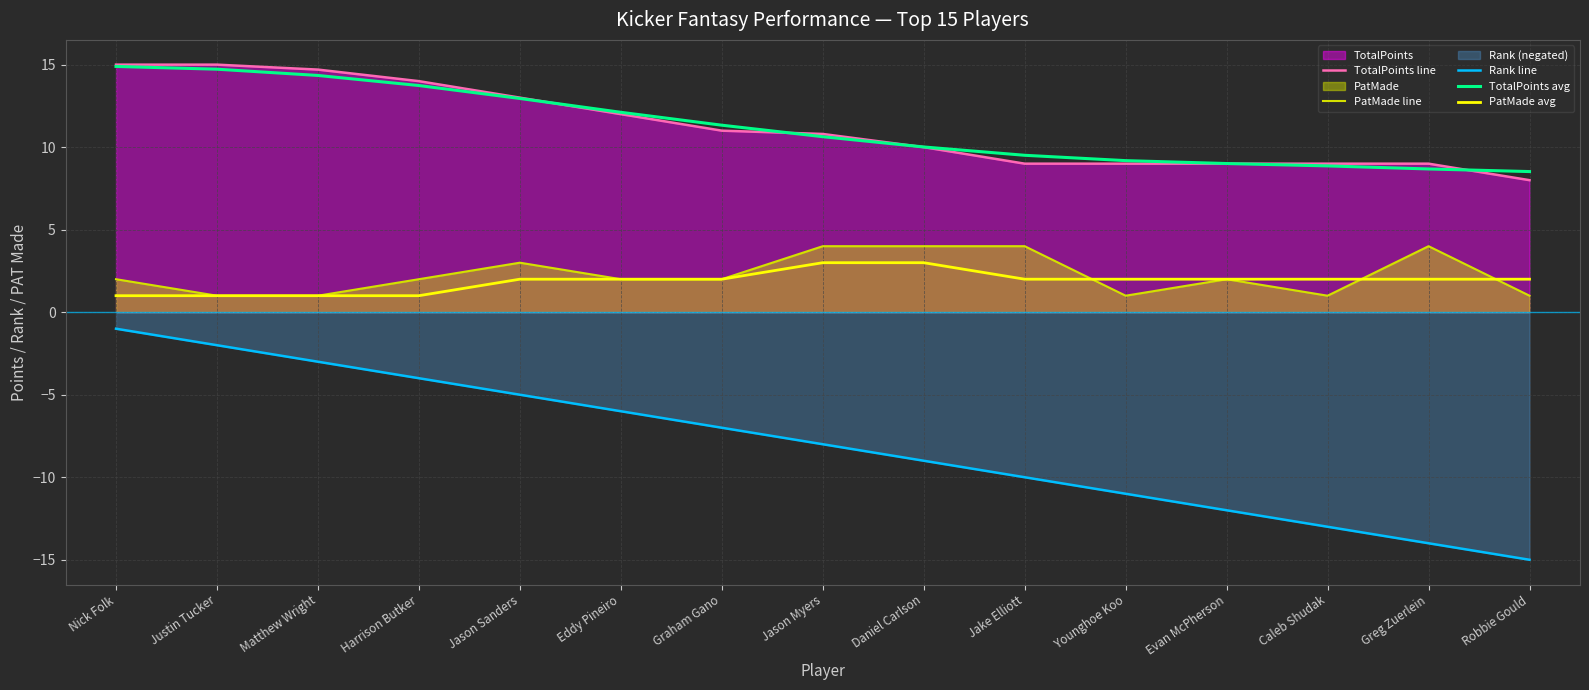

How many data points in TotalPoints avg are above 10?

9